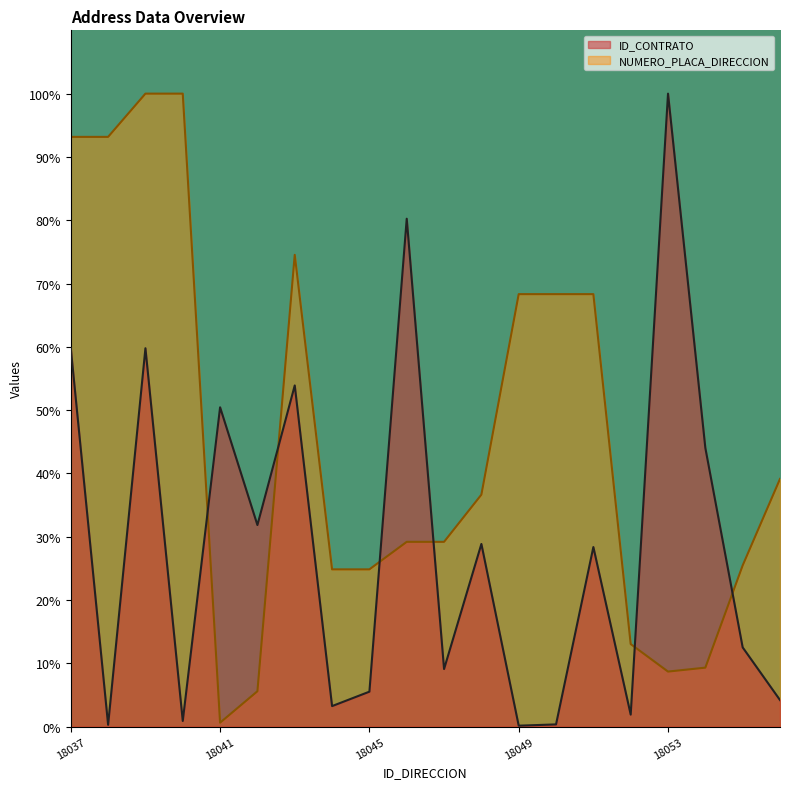

What is the total value across all series at 18044?

28.1